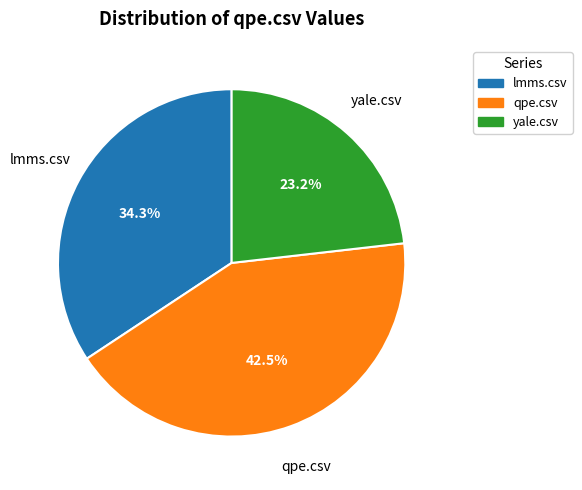

Count the number of slices in the pie.

3